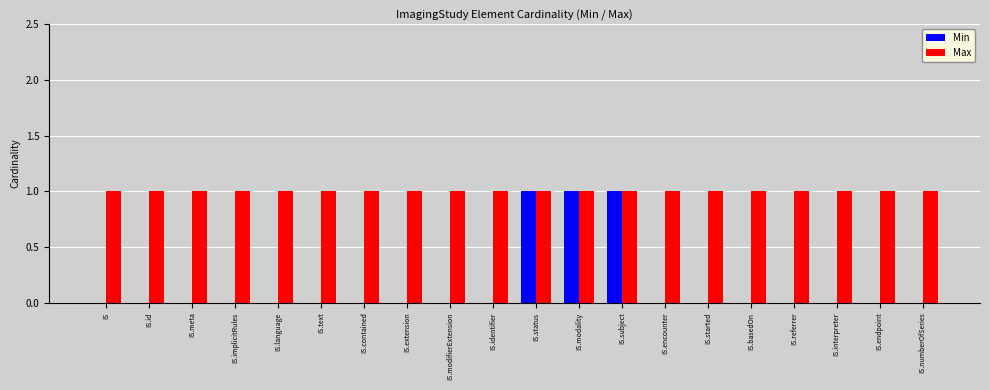

Reading left to right, what are all the values shown in this chart?

Min: IS=0	IS.id=0	IS.meta=0	IS.implicitRules=0	IS.language=0	IS.text=0	IS.contained=0	IS.extension=0	IS.modifierExtension=0	IS.identifier=0	IS.status=1	IS.modality=1	IS.subject=1	IS.encounter=0	IS.started=0	IS.basedOn=0	IS.referrer=0	IS.interpreter=0	IS.endpoint=0	IS.numberOfSeries=0
Max: IS=1	IS.id=1	IS.meta=1	IS.implicitRules=1	IS.language=1	IS.text=1	IS.contained=1	IS.extension=1	IS.modifierExtension=1	IS.identifier=1	IS.status=1	IS.modality=1	IS.subject=1	IS.encounter=1	IS.started=1	IS.basedOn=1	IS.referrer=1	IS.interpreter=1	IS.endpoint=1	IS.numberOfSeries=1